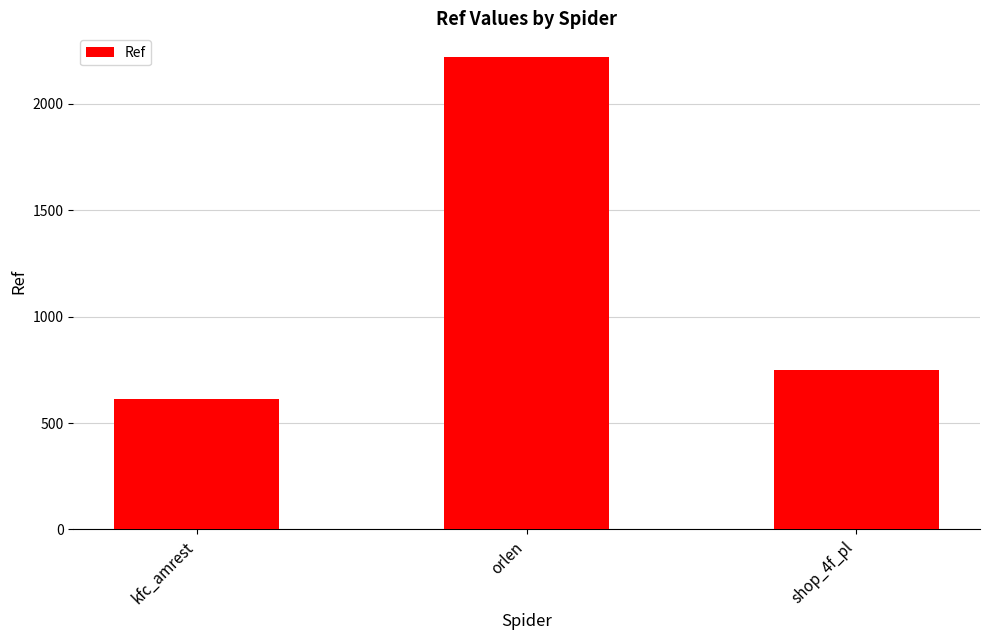

Reading right to left, what are all the values shown in this chart?

shop_4f_pl=749	orlen=2221	kfc_amrest=614